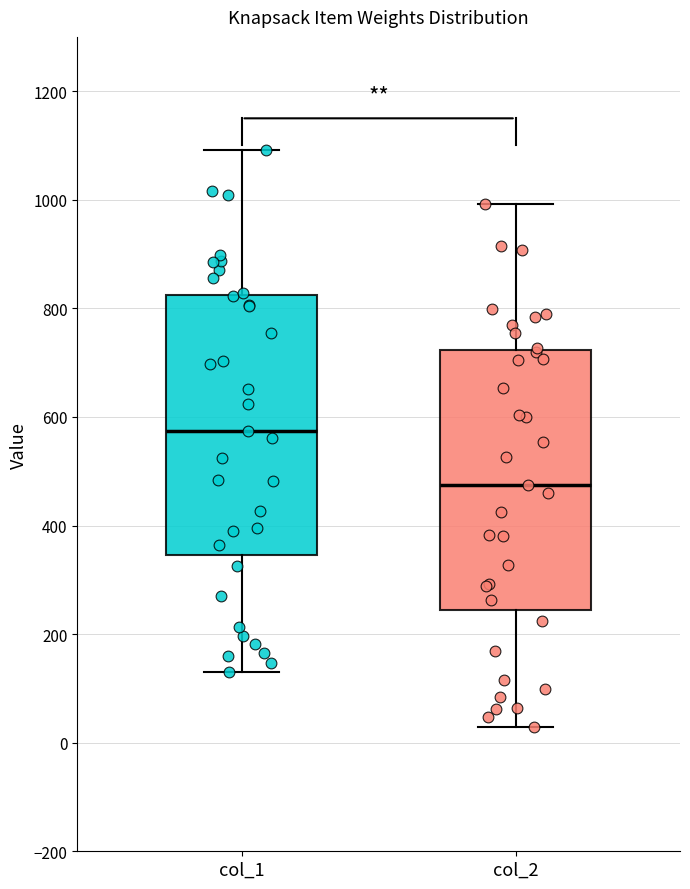

Reading left to right, read every box against the y-axis: the position of its median line, the range the box covers, and the ends of its whiskers. The values are not printed on the chart, so give them approximately, as read against the axis.

col_1: median 580, box 340 to 820, whiskers 140 to 1100
col_2: median 480, box 240 to 720, whiskers 20 to 1000